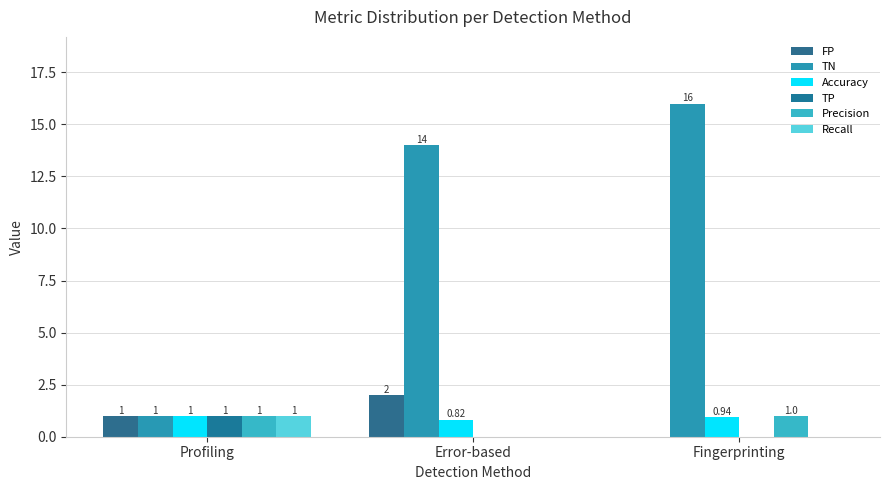

How many groups of bars are there?

3